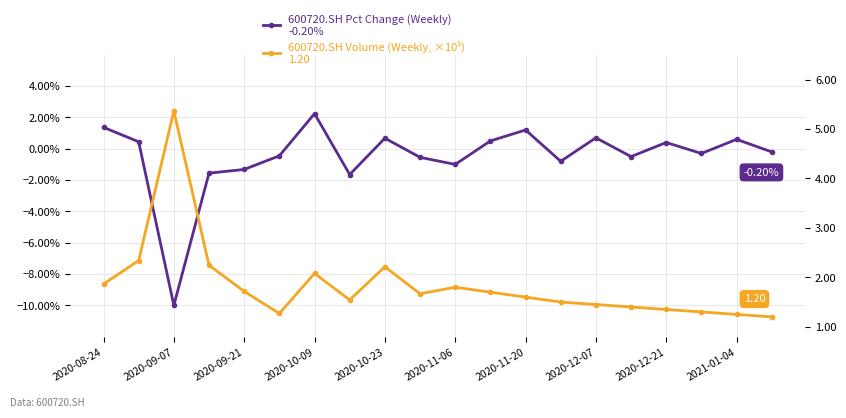

Where does the 600720.SH Pct Change (Weekly) series first go above 0?

2020-08-24